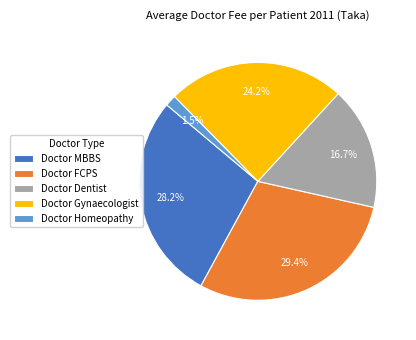

Which category has the biggest portion of the pie?

Doctor FCPS